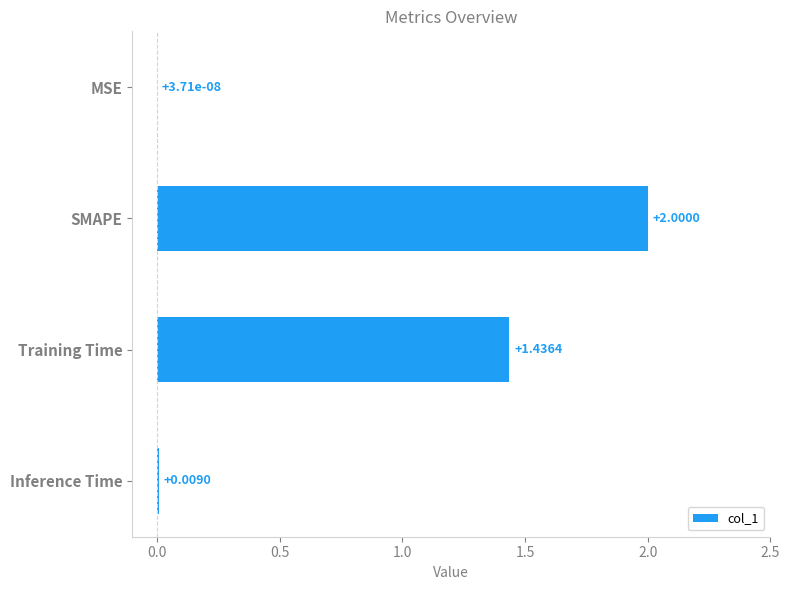

At which label is the value closest to 1?

Training Time